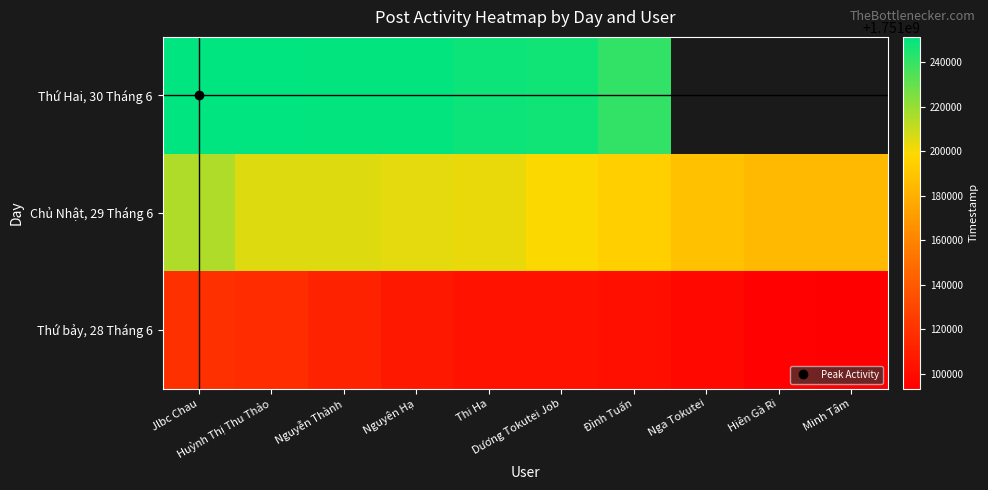

Which has a higher value, Nguyễn Thành or Thi Ha?

Nguyễn Thành